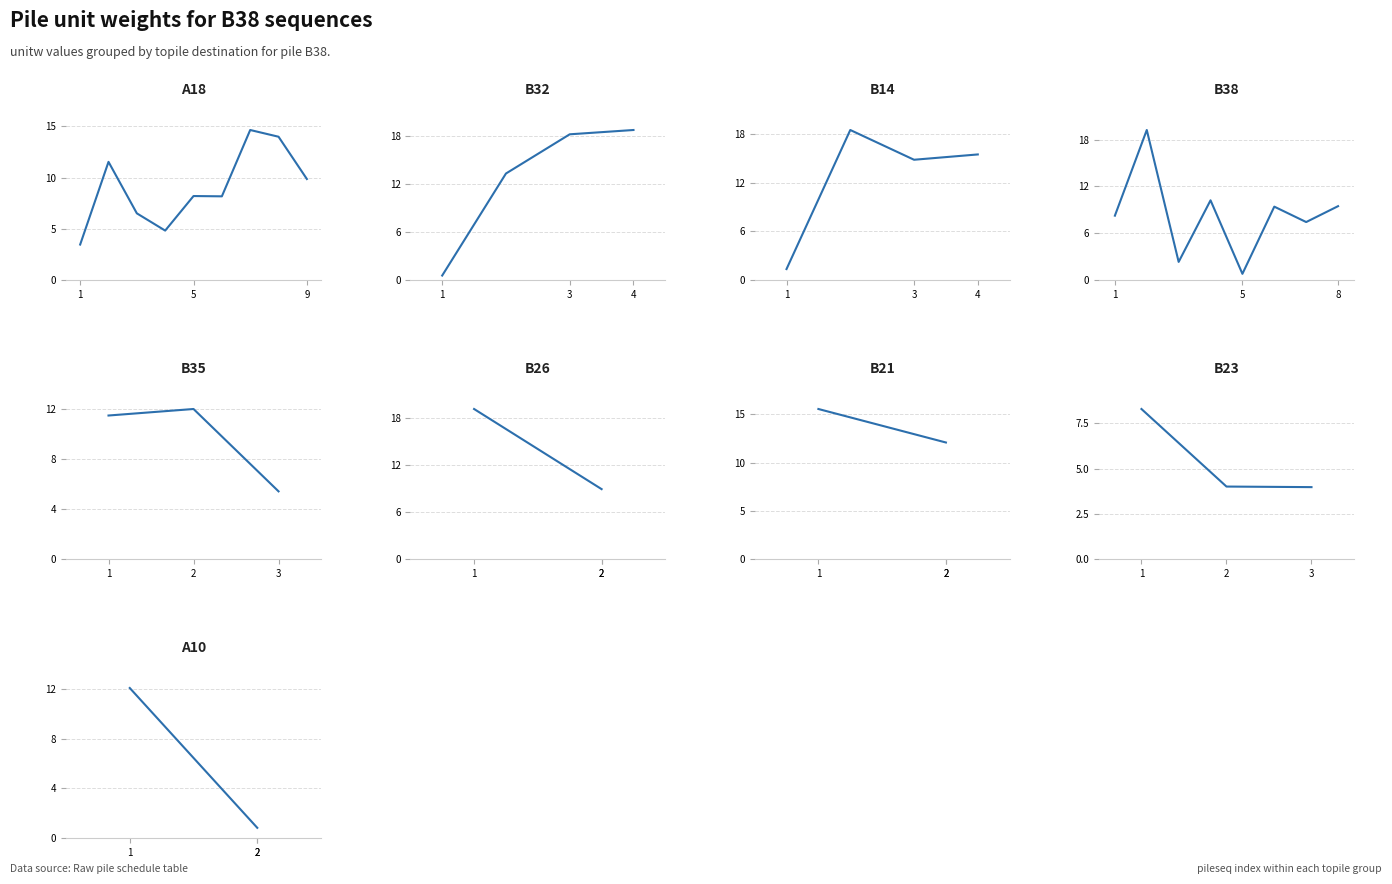

Is it true that the value at 020 is 0.9?

False